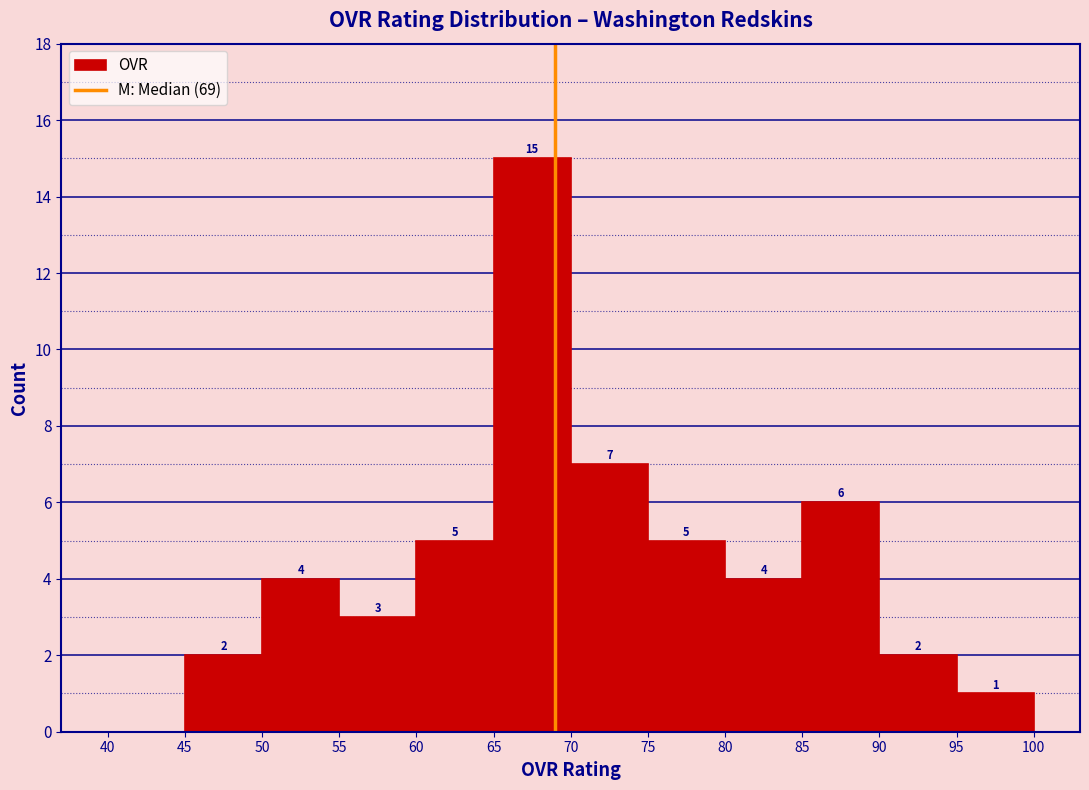

Which range on the x-axis has the tallest bar?

65 to 70